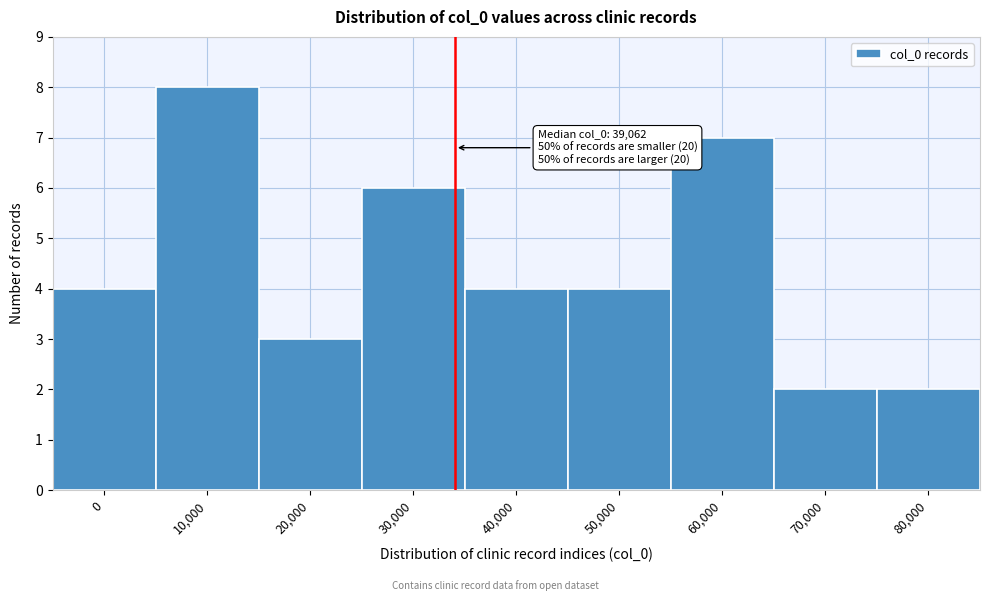

Reading left to right, list all the values displayed in this chart.

0=4	10,000=8	20,000=3	30,000=6	40,000=4	50,000=4	60,000=7	70,000=2	80,000=2